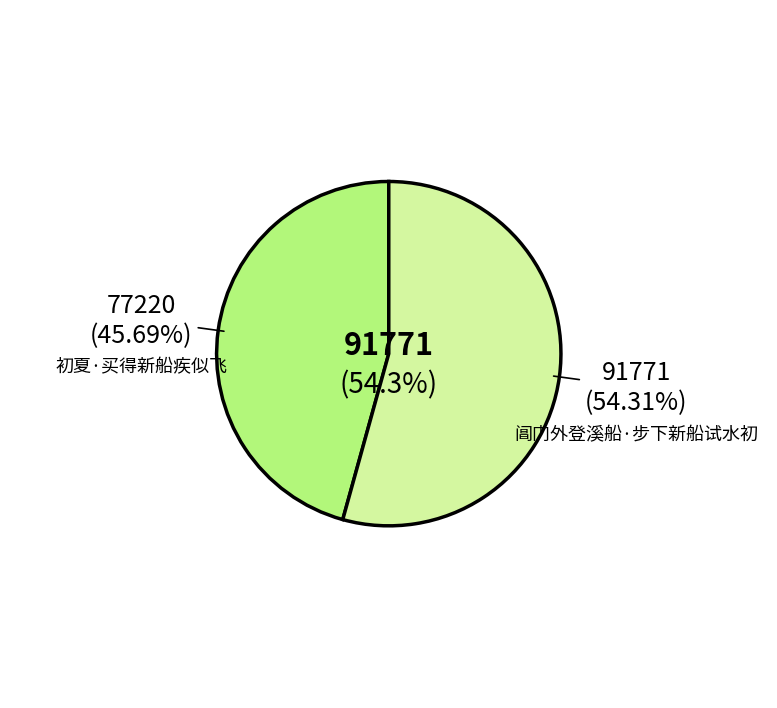

To the nearest percent, what is the difference between the 初夏·买得新船疾似飞 and 阊门外登溪船·步下新船试水初 slice percentages?

9%